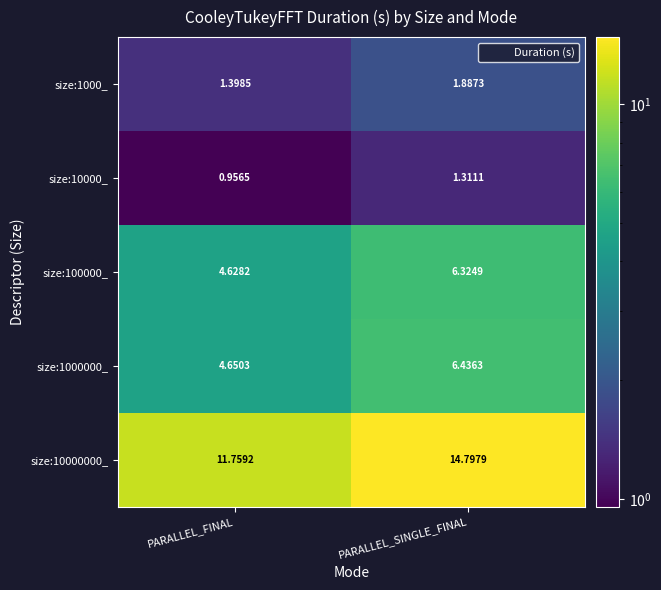

At which label is size:100000_ closest to 5?

PARALLEL_FINAL